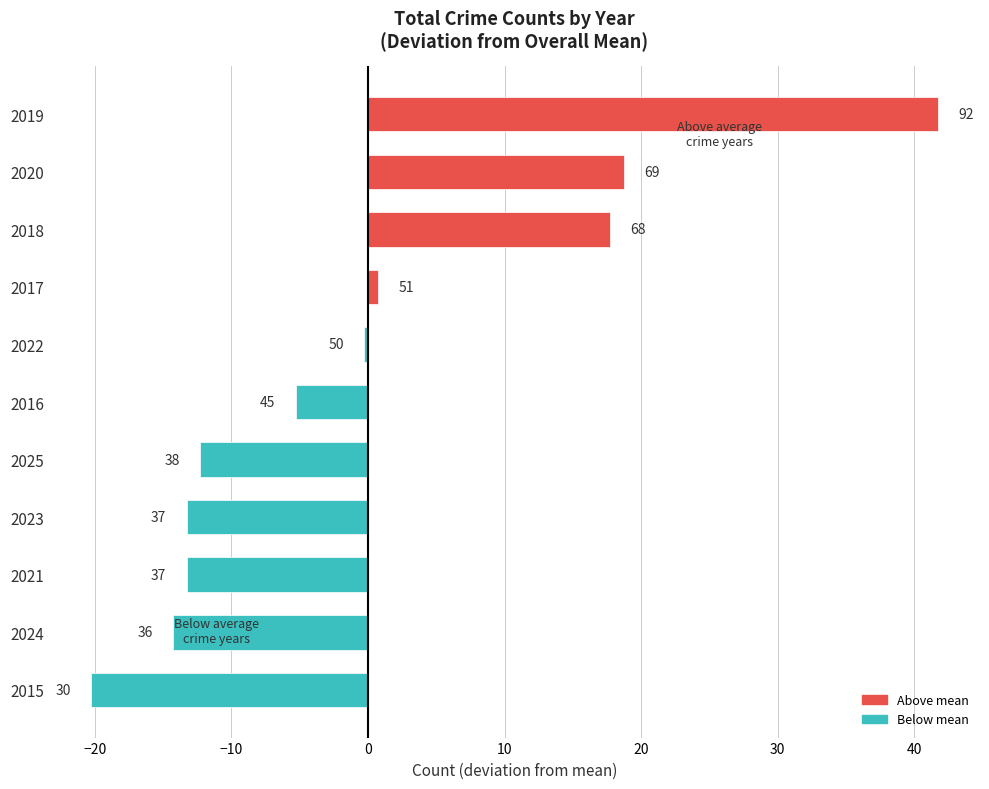

How many bars are there in total?

11